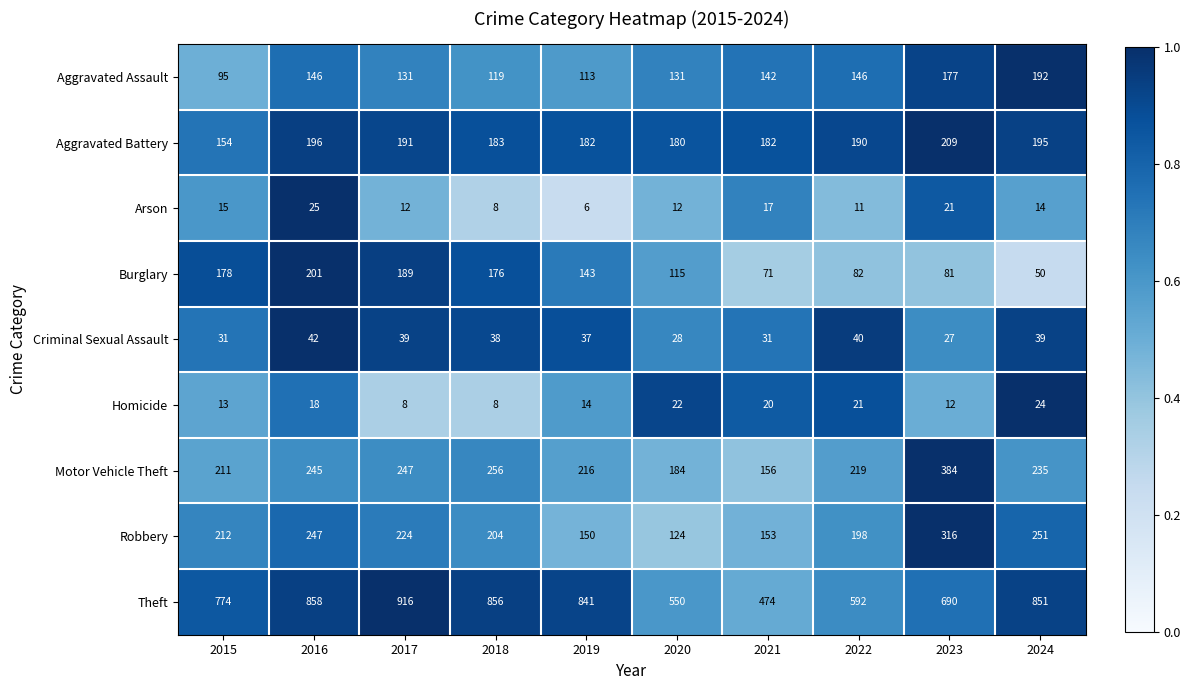

Read the Arson value at 2018, to the nearest 5.

10